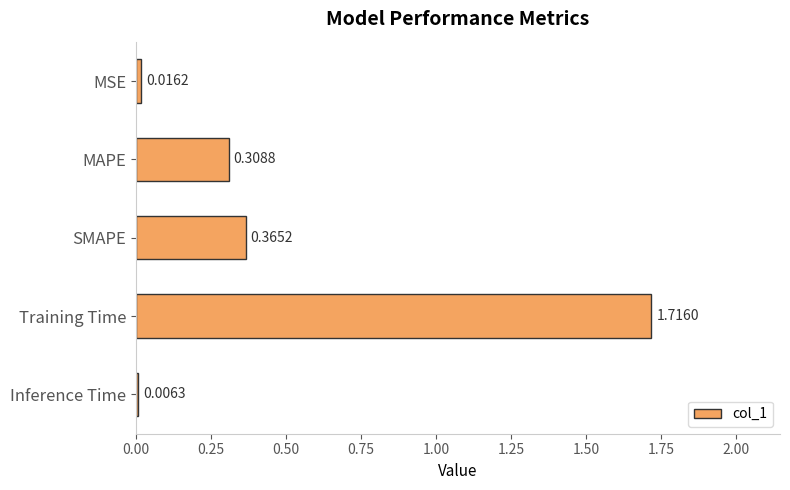

At which label is the value closest to 0?

Inference Time